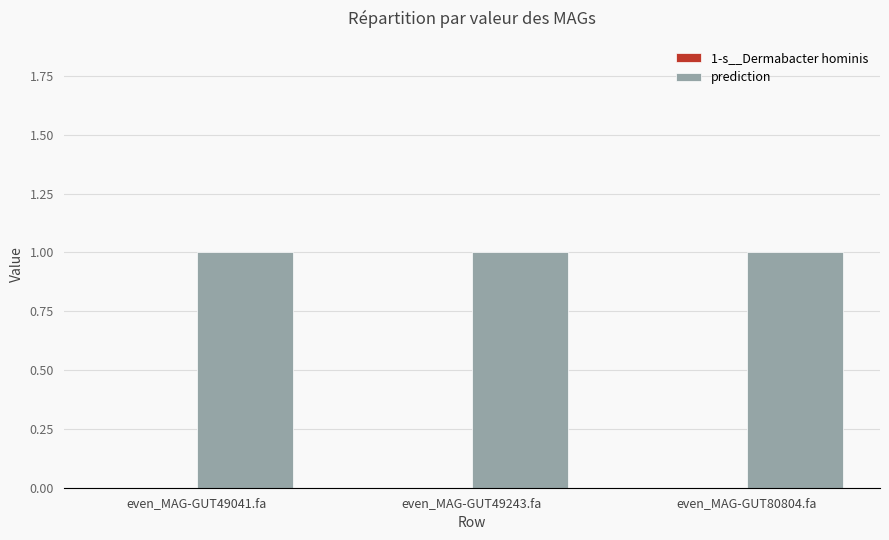

At how many categories does at least one series exceed 0?

3